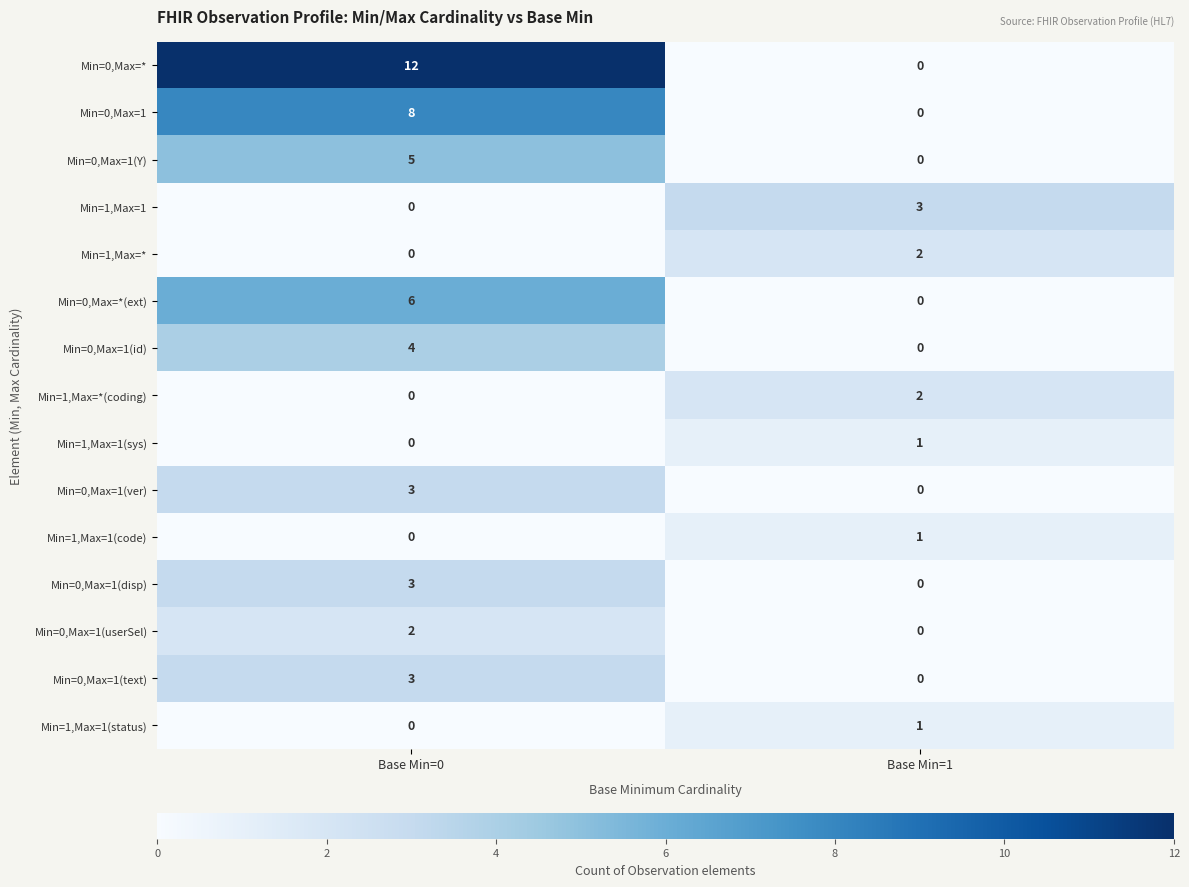

Reading left to right, list all the values displayed in this chart.

Min=0,Max=*: Base Min=0=12	Base Min=1=0
Min=0,Max=1: Base Min=0=8	Base Min=1=0
Min=0,Max=1(Y): Base Min=0=5	Base Min=1=0
Min=1,Max=1: Base Min=0=0	Base Min=1=3
Min=1,Max=*: Base Min=0=0	Base Min=1=2
Min=0,Max=*(ext): Base Min=0=6	Base Min=1=0
Min=0,Max=1(id): Base Min=0=4	Base Min=1=0
Min=1,Max=*(coding): Base Min=0=0	Base Min=1=2
Min=1,Max=1(sys): Base Min=0=0	Base Min=1=1
Min=0,Max=1(ver): Base Min=0=3	Base Min=1=0
Min=1,Max=1(code): Base Min=0=0	Base Min=1=1
Min=0,Max=1(disp): Base Min=0=3	Base Min=1=0
Min=0,Max=1(userSel): Base Min=0=2	Base Min=1=0
Min=0,Max=1(text): Base Min=0=3	Base Min=1=0
Min=1,Max=1(status): Base Min=0=0	Base Min=1=1